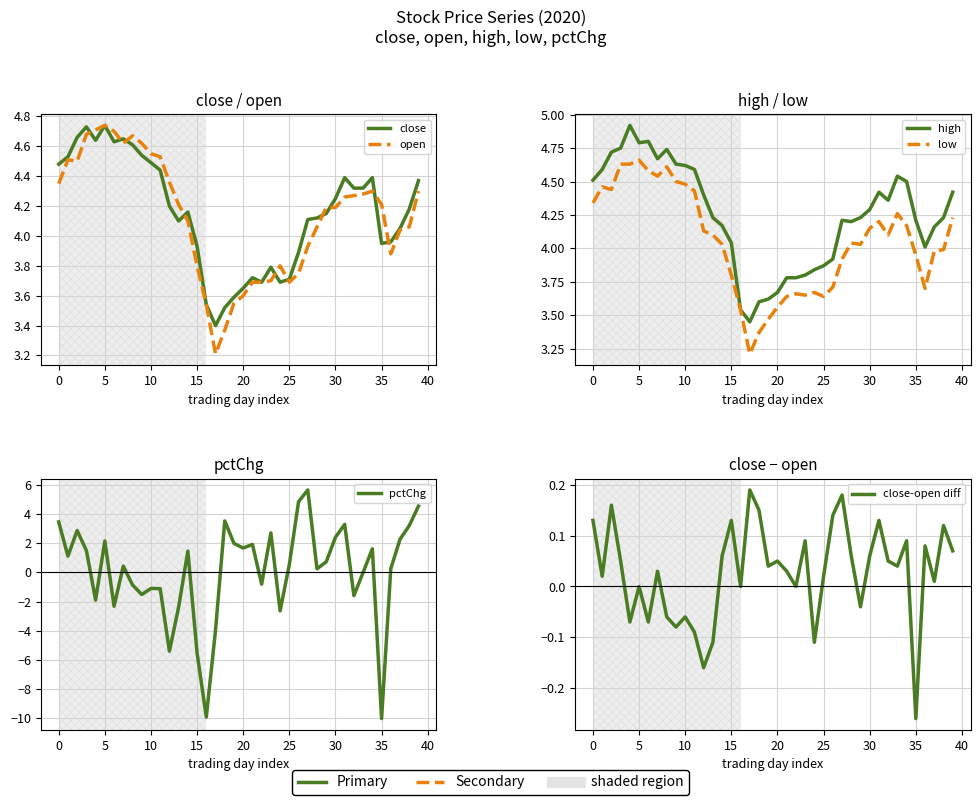

How many interior local peaks does the open series have?

5